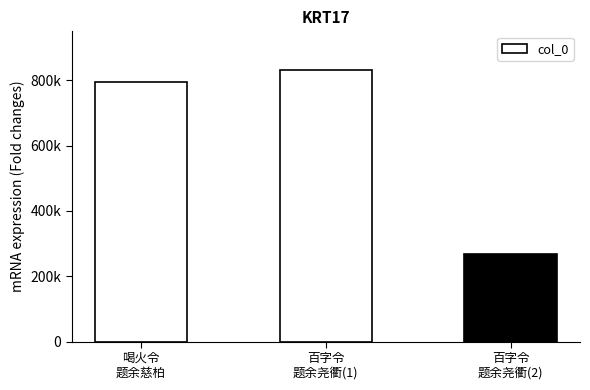

What is the smallest value displayed?

267779